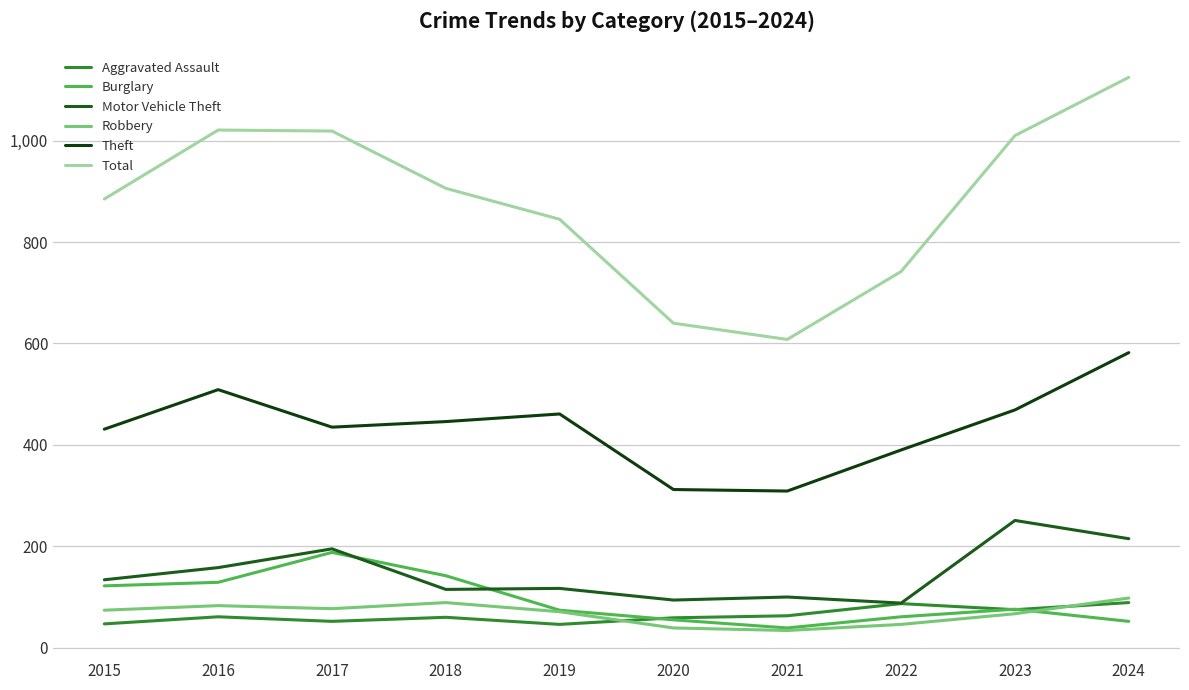

Which category has the highest value in the Total series?

2024